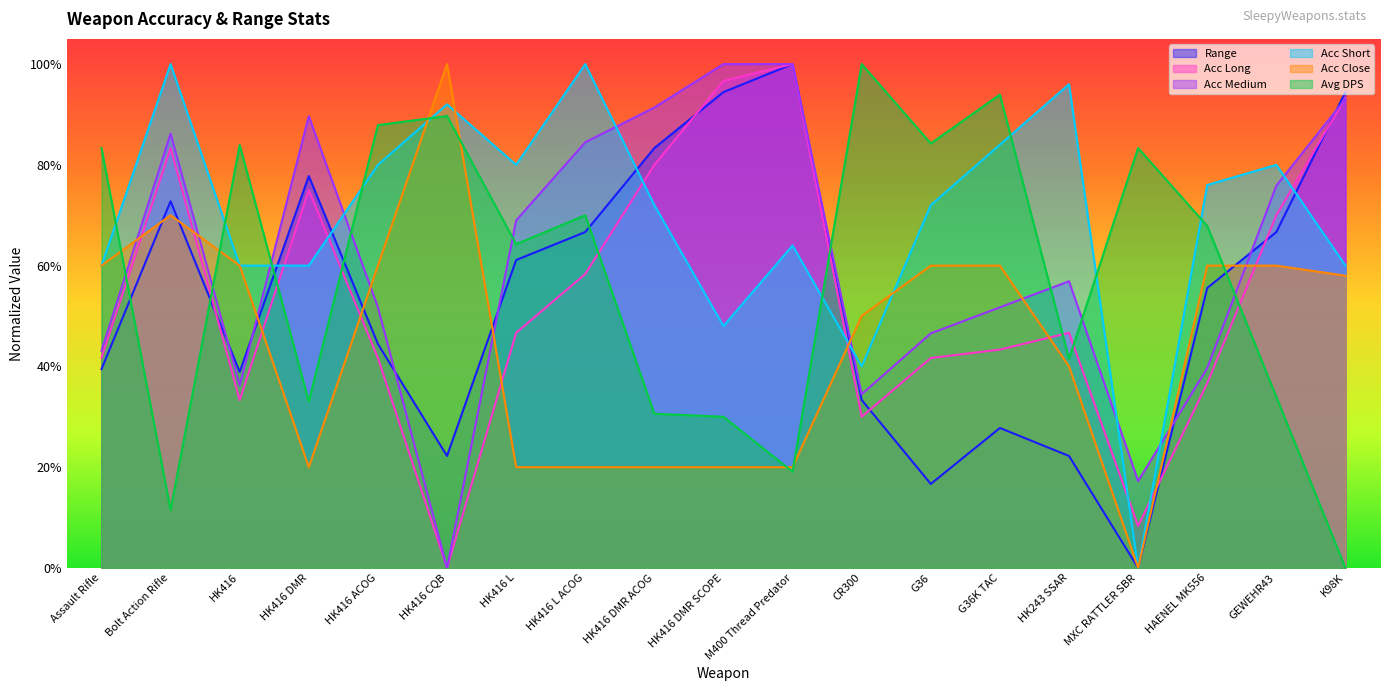

In Acc Short, how many points are lower than both neighbors (excluding endpoints)?

4